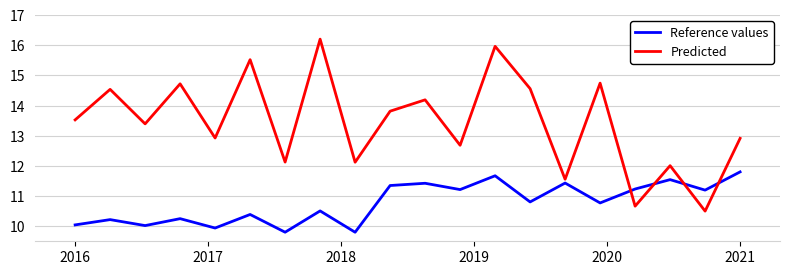

What is the sum of all Predicted values?

268.6